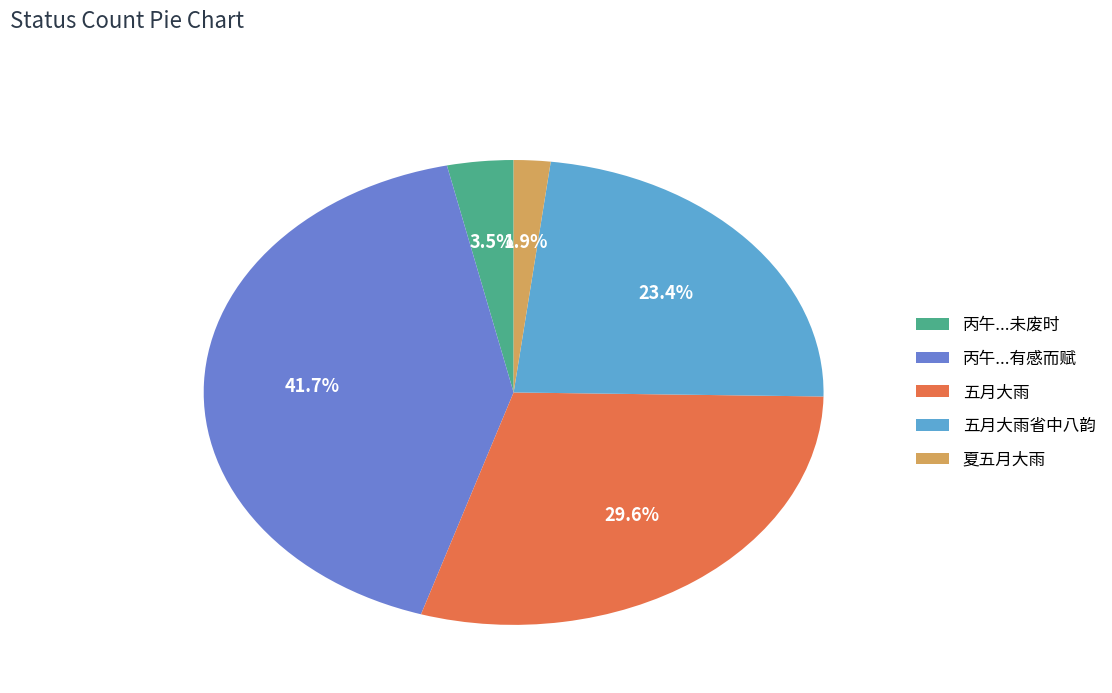

Which slice is the smallest?

夏五月大雨